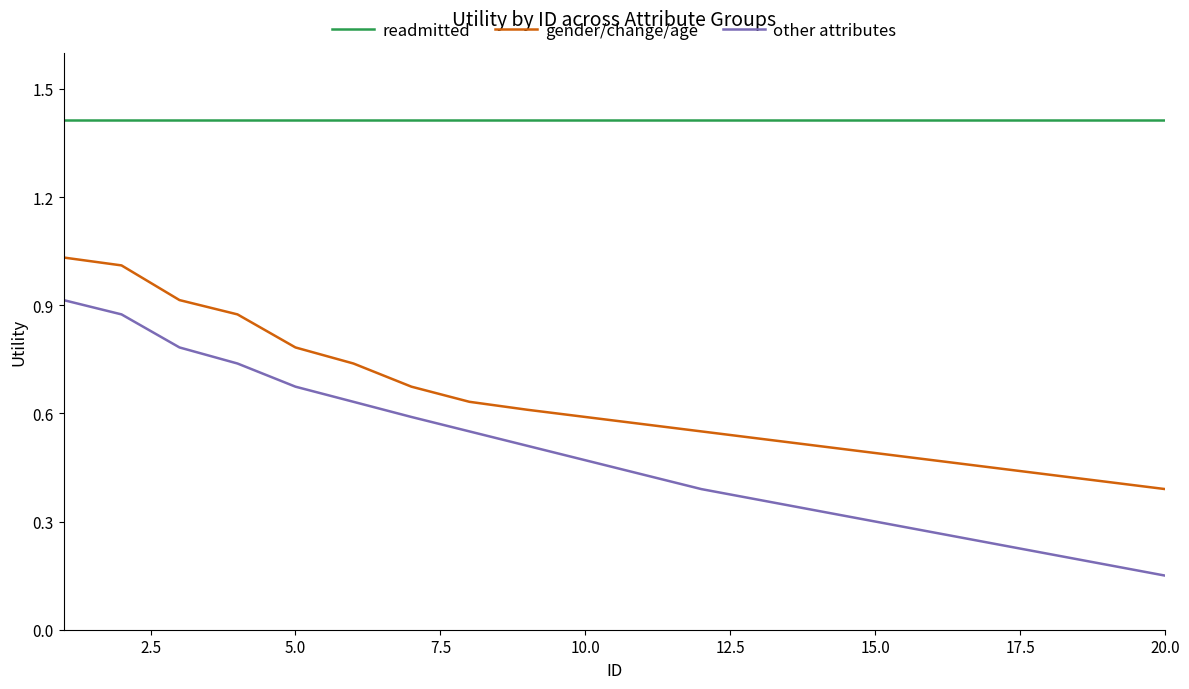

Rank the series by their maximum value, from lowest to highest.

other attributes, gender/change/age, readmitted